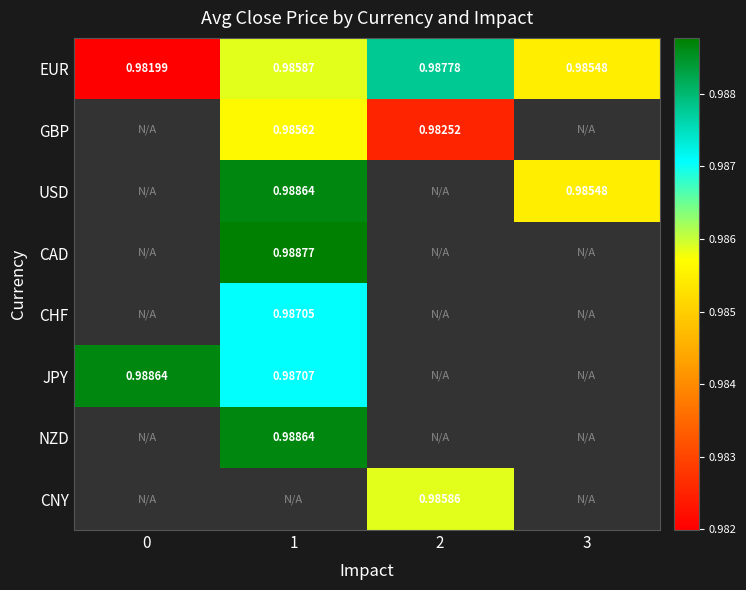

Is the value of JPY at 0 greater than the value of EUR at 3?

Yes